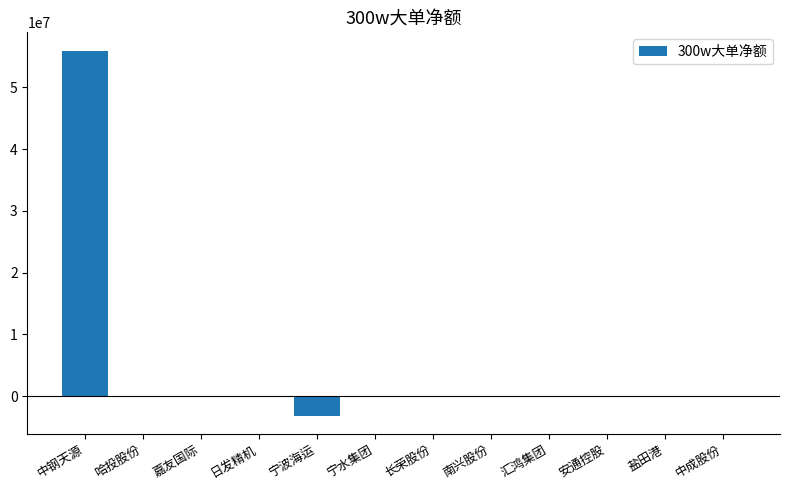

What is the sum of all values?

52784878